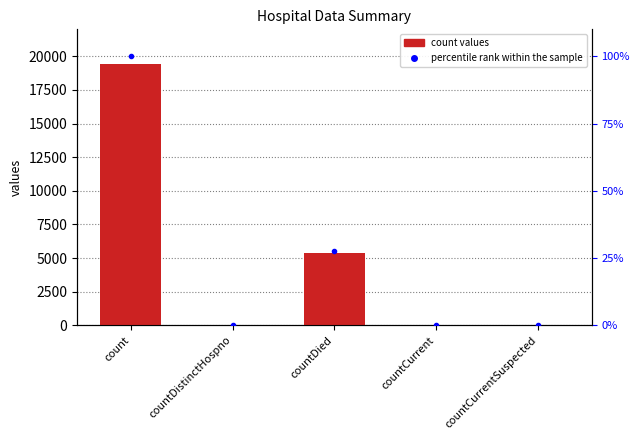

Between countDistinctHospno and countCurrentSuspected, which series saw the biggest shift?

values